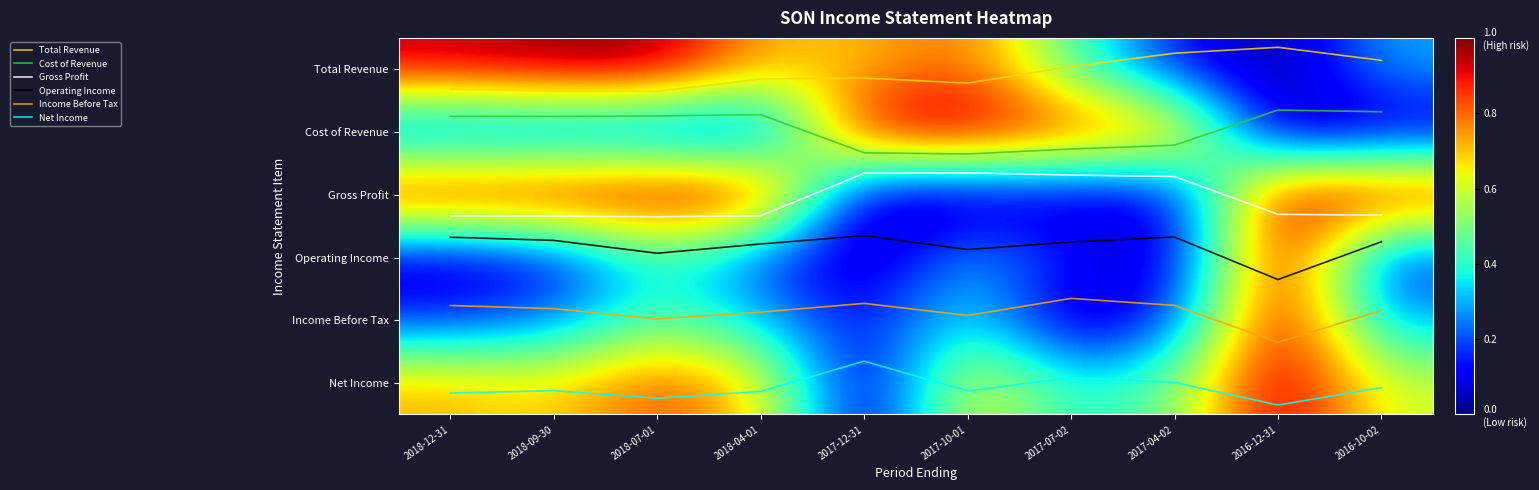

Rank the categories by Cost of Revenue value from lowest to highest.

2016-12-31, 2016-10-02, 2018-04-01, 2018-07-01, 2018-12-31, 2018-09-30, 2017-04-02, 2017-07-02, 2017-12-31, 2017-10-01